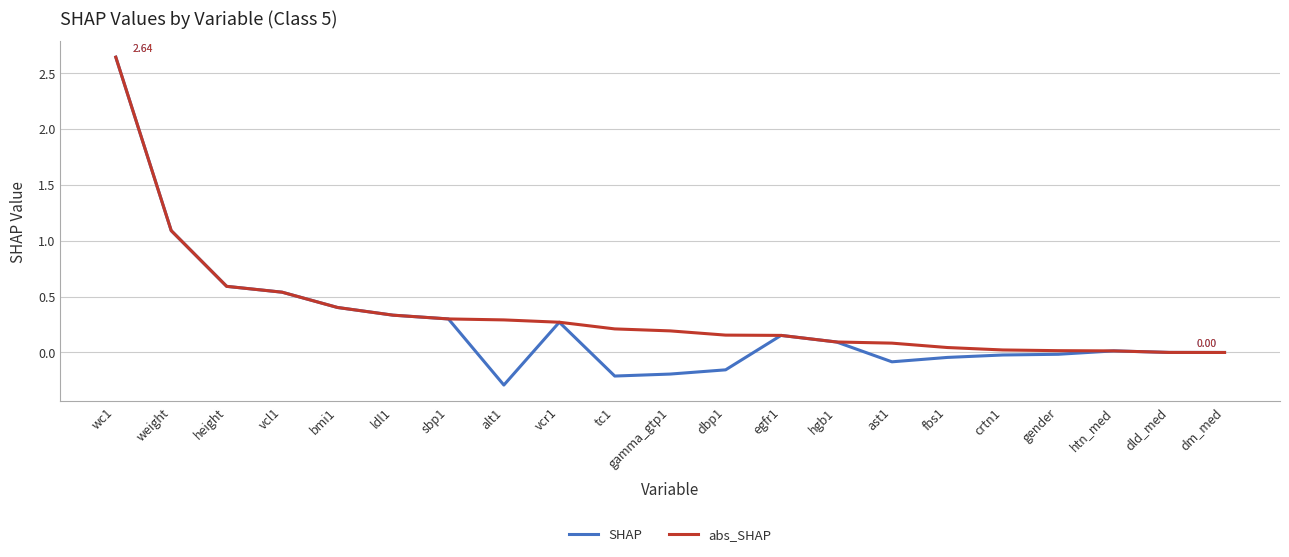

What is the spread (max minus min) of values at tc1?

0.4